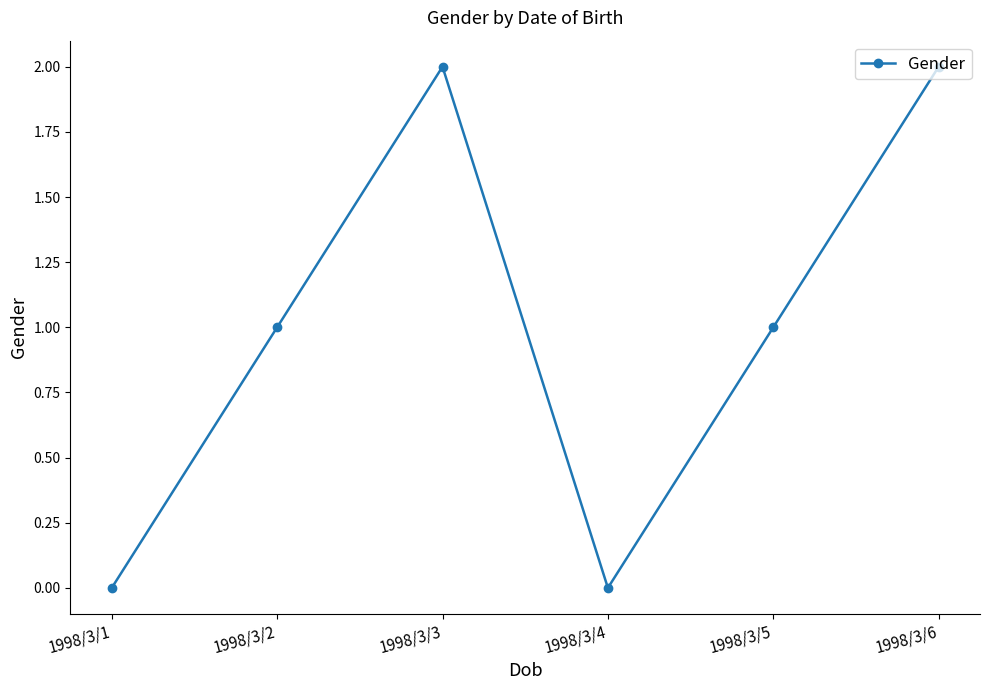

Reading right to left, list all the values displayed in this chart.

1998/3/6=2	1998/3/5=1	1998/3/4=0	1998/3/3=2	1998/3/2=1	1998/3/1=0